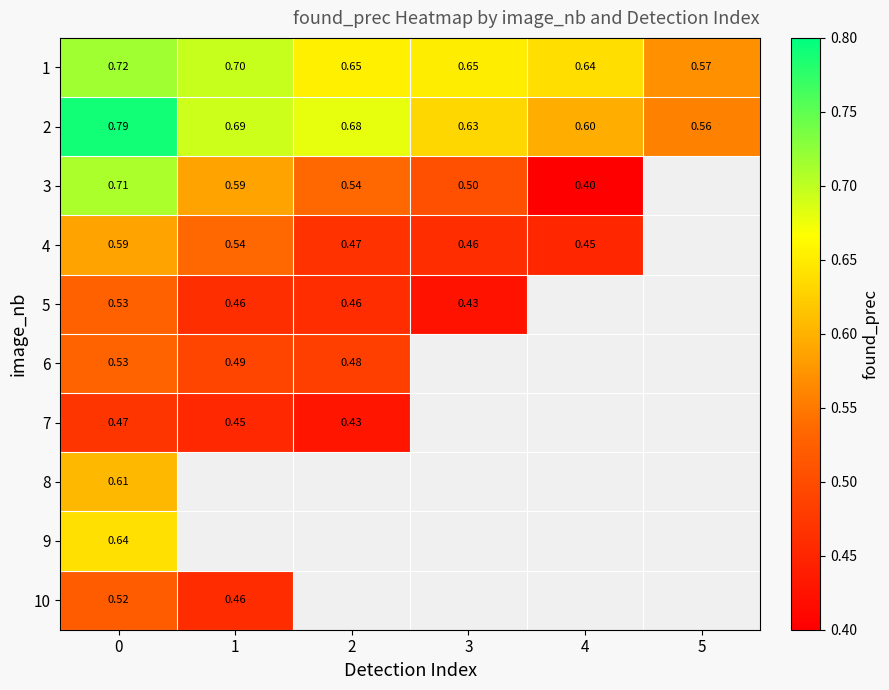

Is the value of 4 at 3 greater than the value of 7 at 0?

No